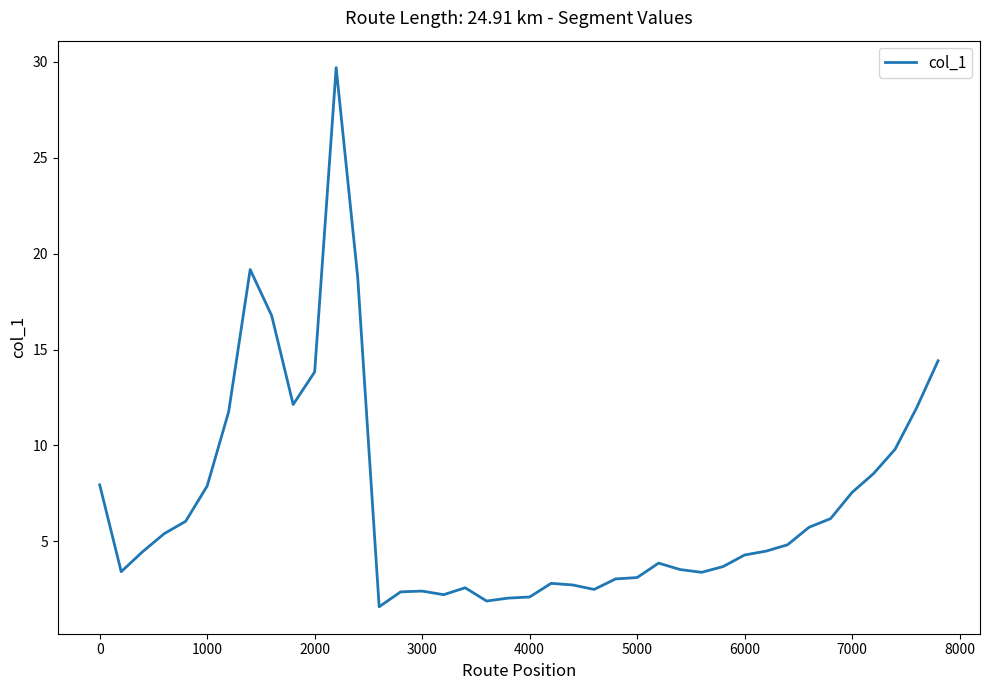

What is the difference between the maximum and minimum values?

28.1